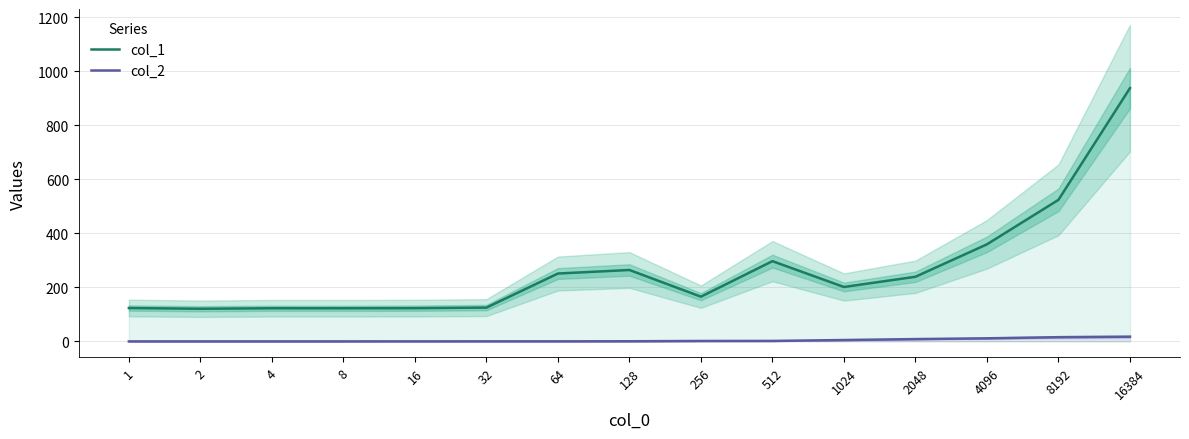

At which label is col_2 closest to 8?

2048